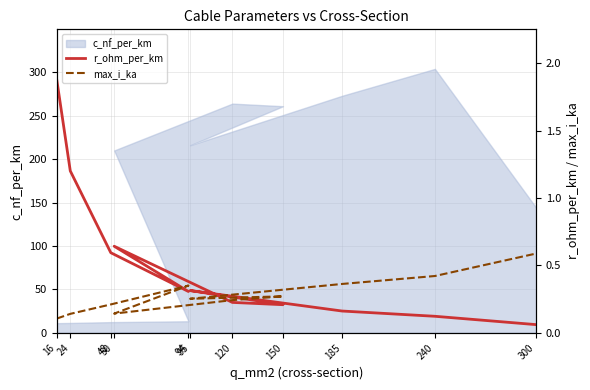

True or false: max_i_ka has a value of 0.3 at 94.

True